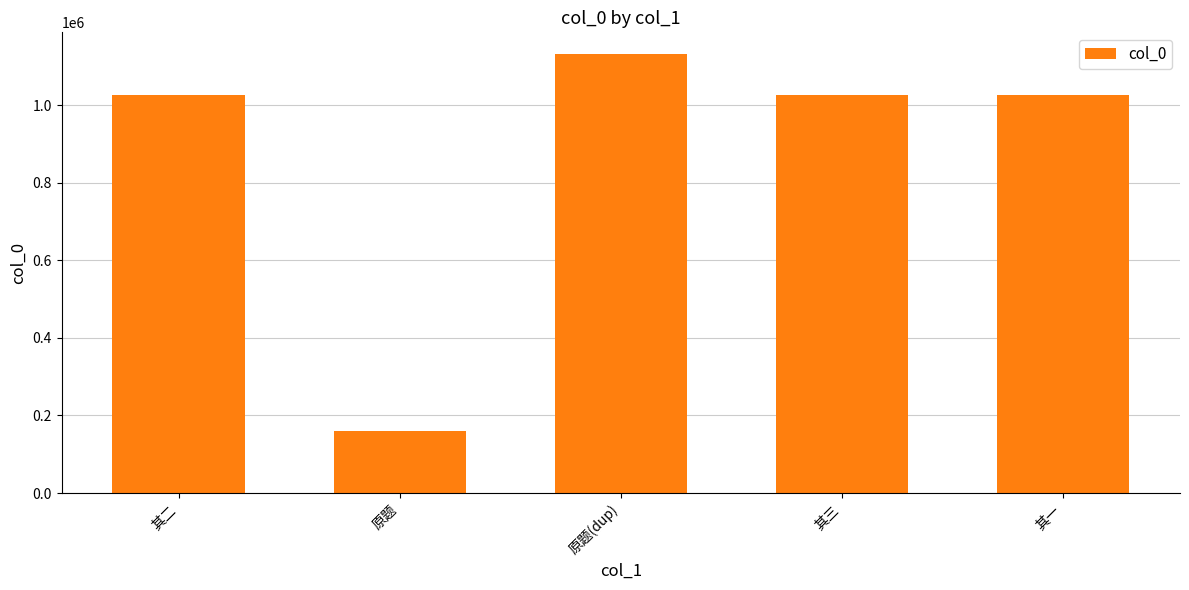

True or false: the data shows 593386 at 原题(dup).

False